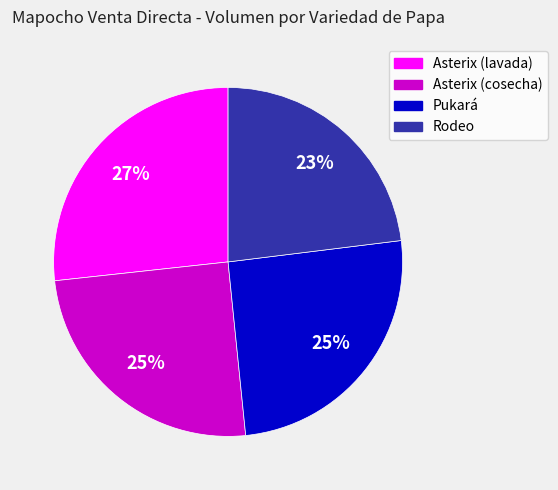

True or false: Rodeo accounts for 17% of the total.

False